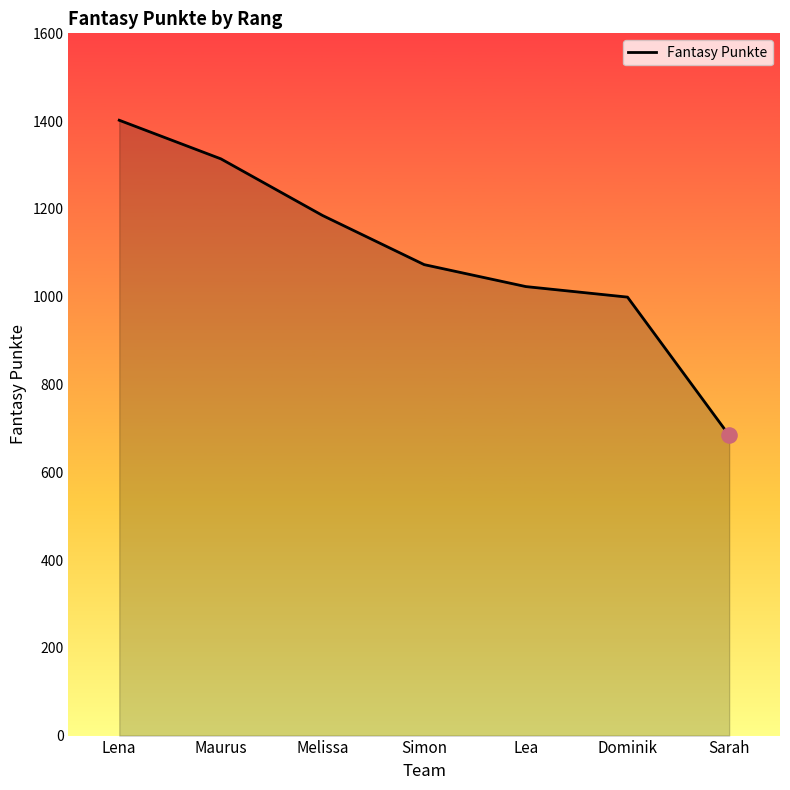

Approximately how many times larger is the value at Dominik compared to Melissa?

0.8